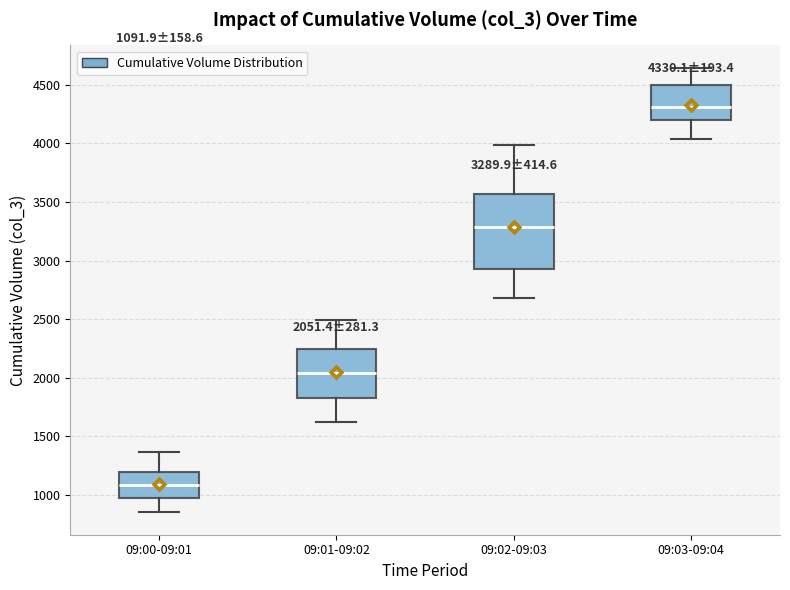

Comparing the boxes themselves (not the whiskers), which one is the tallest?

09:02-09:03